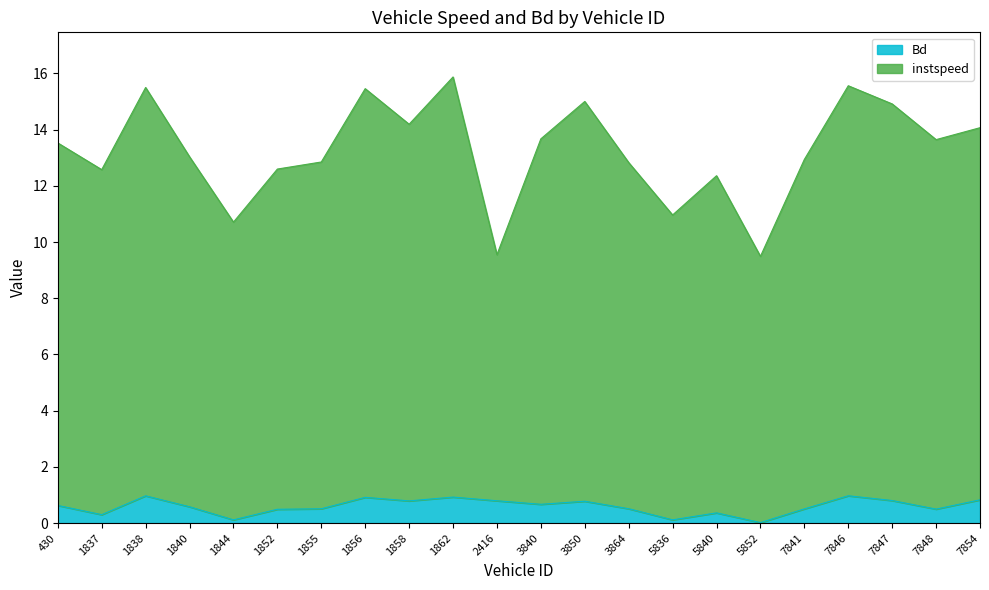

The instspeed series shows 2.3 at 2416. True or false?

False